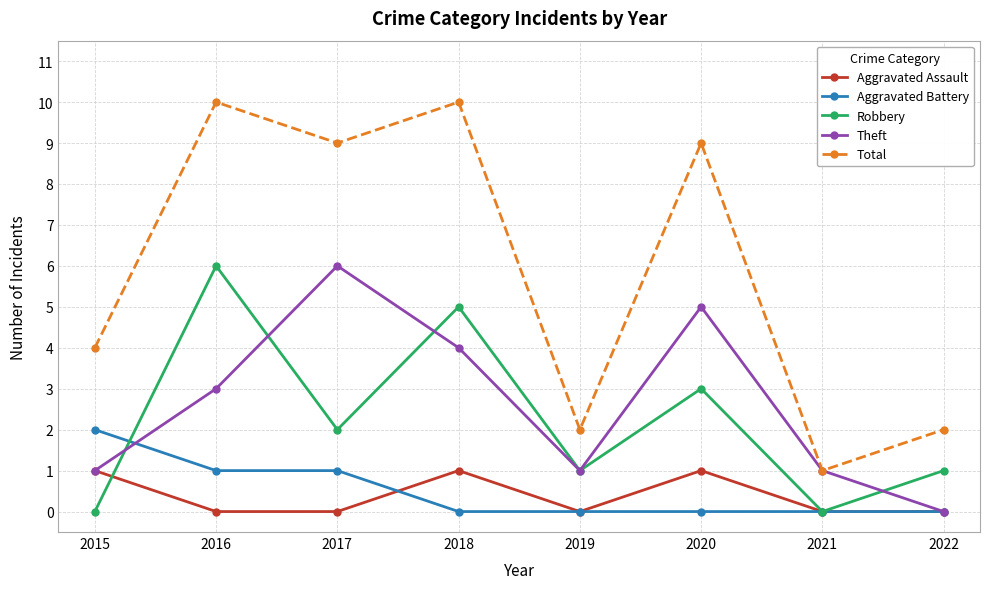

The value of Robbery at 2022 is 1. True or false?

True